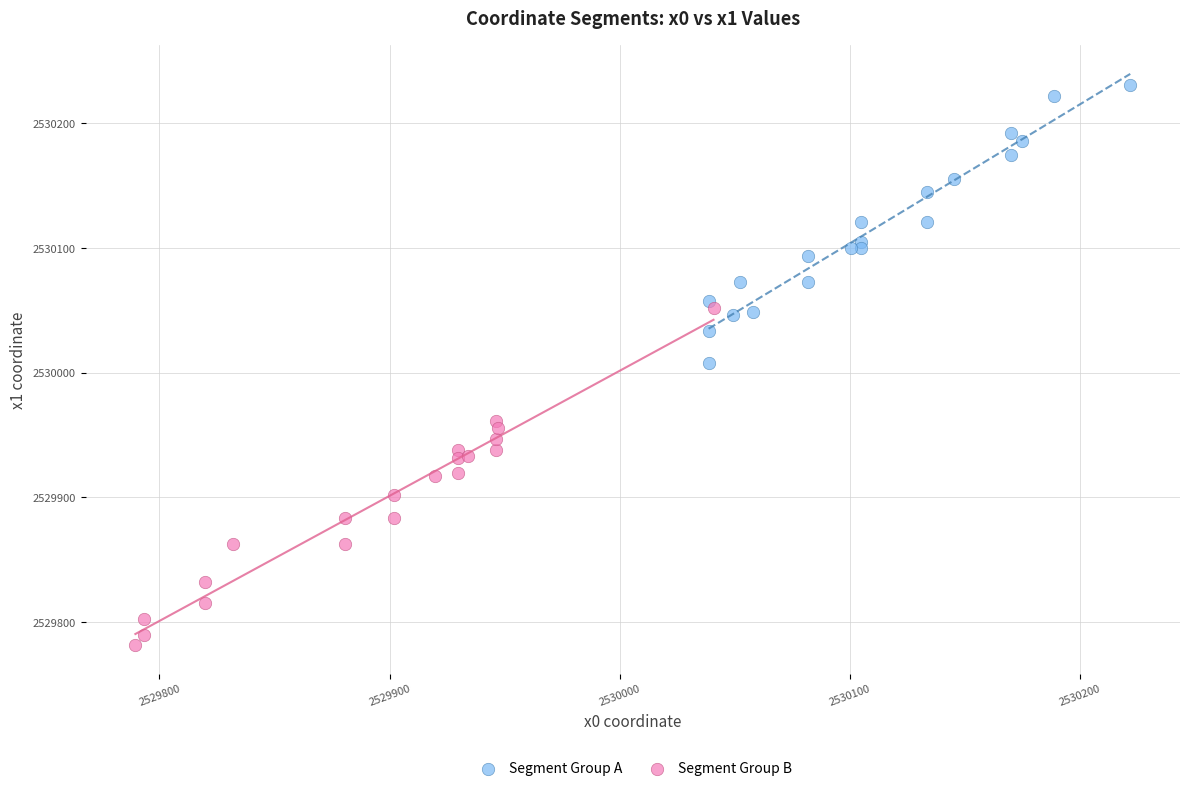

Which series reaches the maximum Y coordinate?

Segment Group A